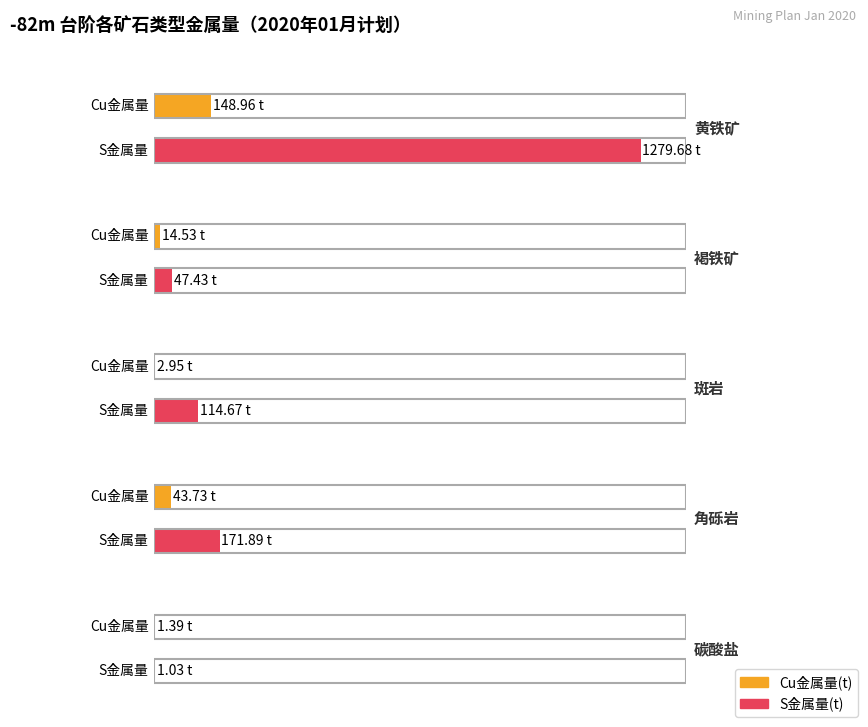

Rank the categories by S金属量 value from highest to lowest.

黄铁矿, 角砾岩, 斑岩, 褐铁矿, 碳酸盐